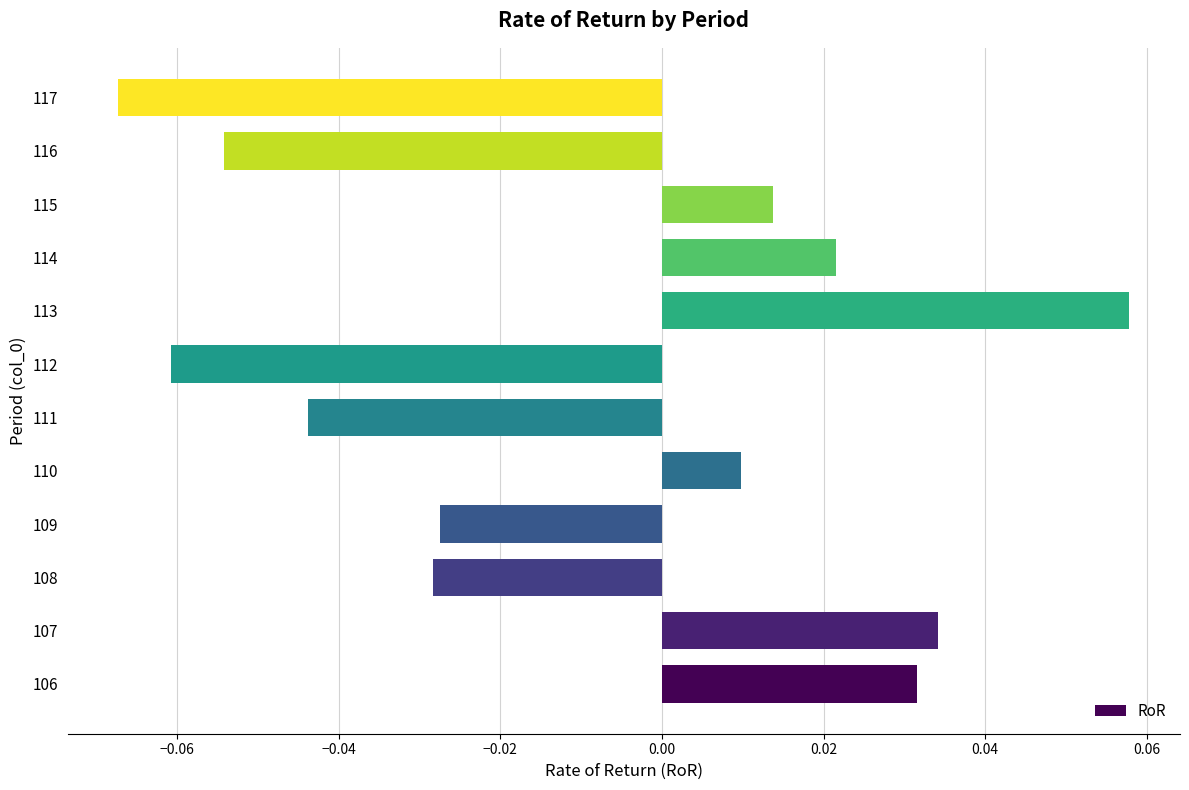

How many bars are there in total?

12